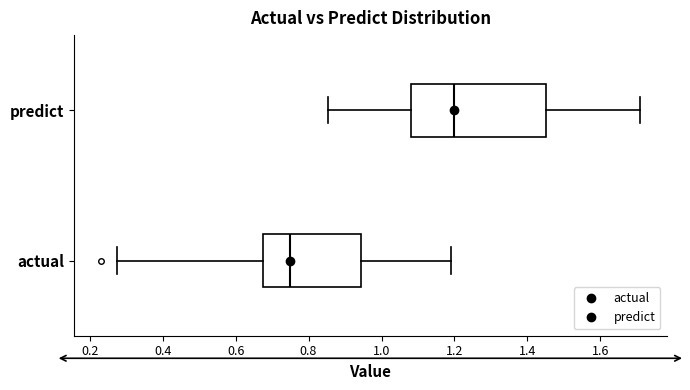

Comparing the boxes themselves (not the whiskers), which one is the widest?

predict